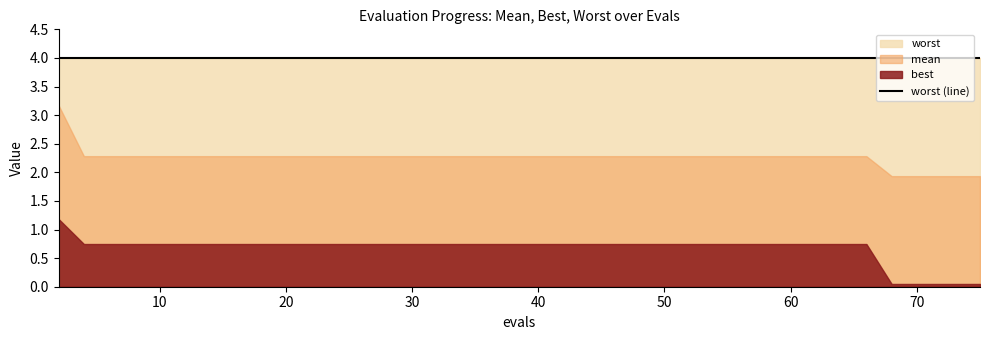

Where is mean nearest to the value 2?

68